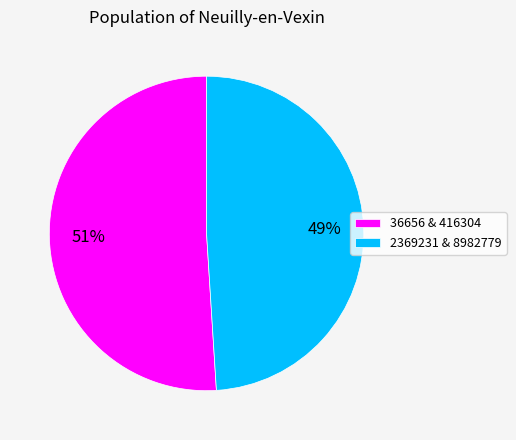

To the nearest percent, what percentage of the pie is 2369231 & 8982779?

49%